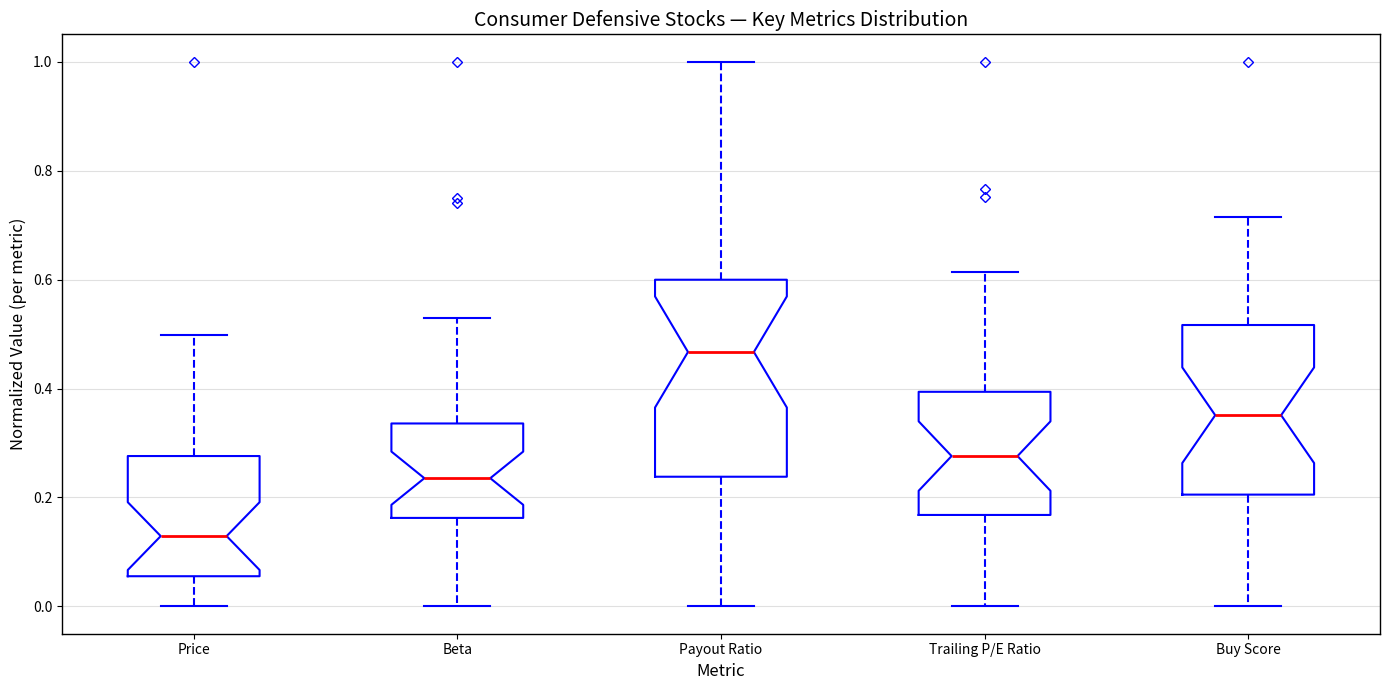

Reading left to right, transcribe this box plot: for each box, give where its median line is, the range the box spans, and where its two whiskers end, as read against the y-axis. The values are not printed on the chart, so give them approximately, as read against the axis.

Price: median 0.12, box 0.06 to 0.28, whiskers 0.00 to 0.50
Beta: median 0.24, box 0.16 to 0.34, whiskers 0.00 to 0.54
Payout Ratio: median 0.46, box 0.24 to 0.60, whiskers 0.00 to 1.00
Trailing P/E Ratio: median 0.28, box 0.16 to 0.40, whiskers 0.00 to 0.62
Buy Score: median 0.36, box 0.20 to 0.52, whiskers 0.00 to 0.72